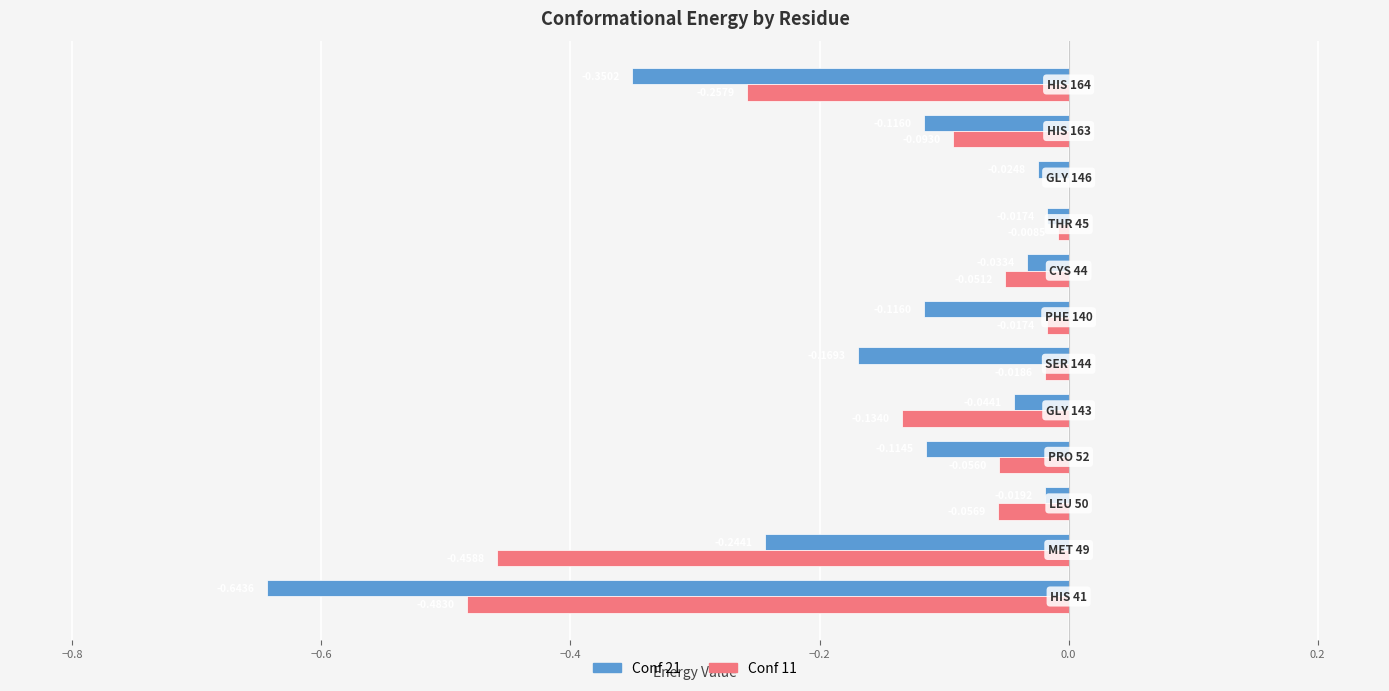

What is the sum of all Conf 21 values?

-1.9